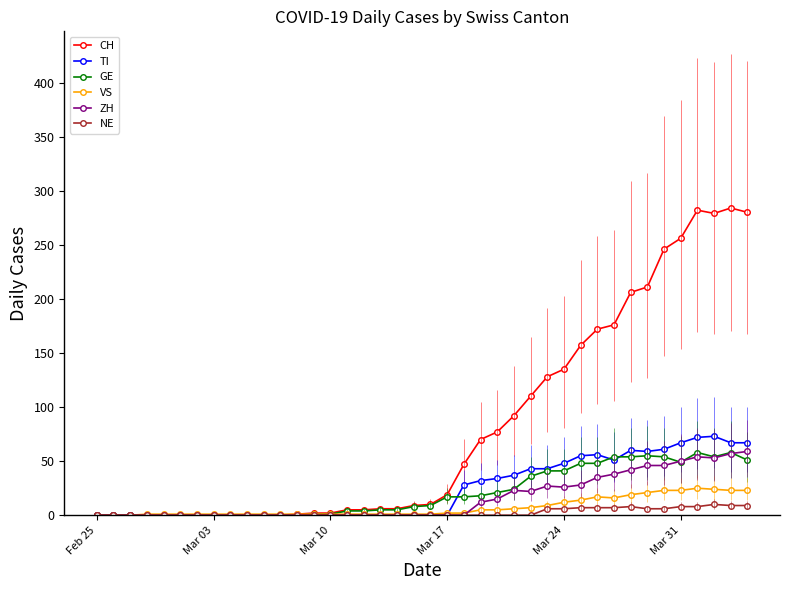

True or false: CH has more than 1 interior local peaks.

True